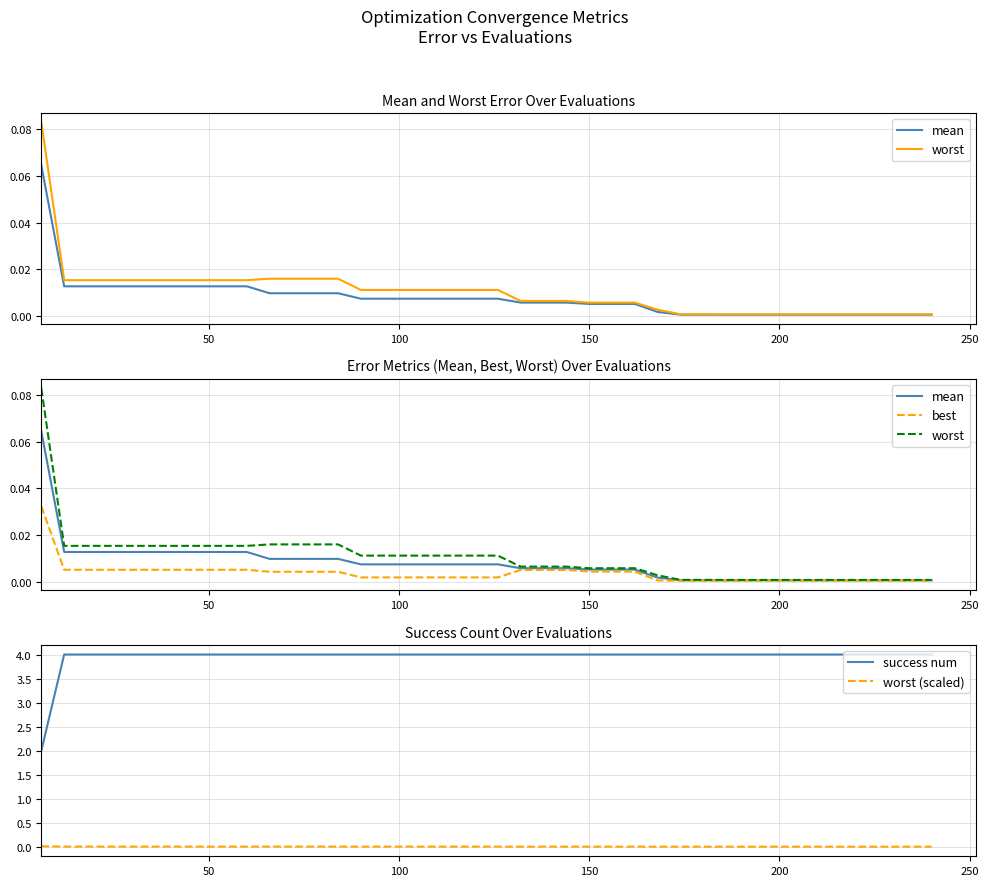

True or false: success num and worst (scaled) cross at least once.

False